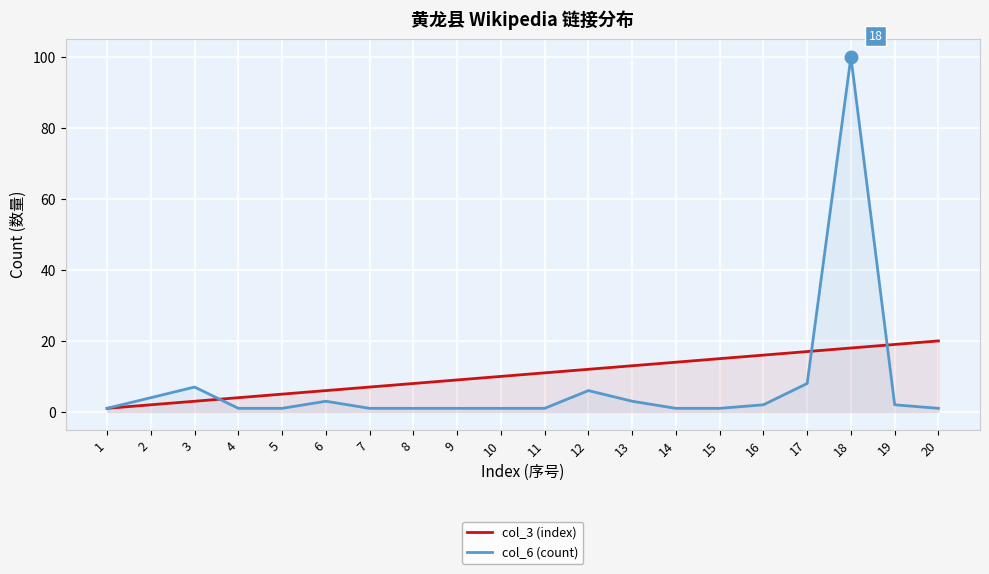

Is it true that col_3 (index) equals 4 at 4?

True